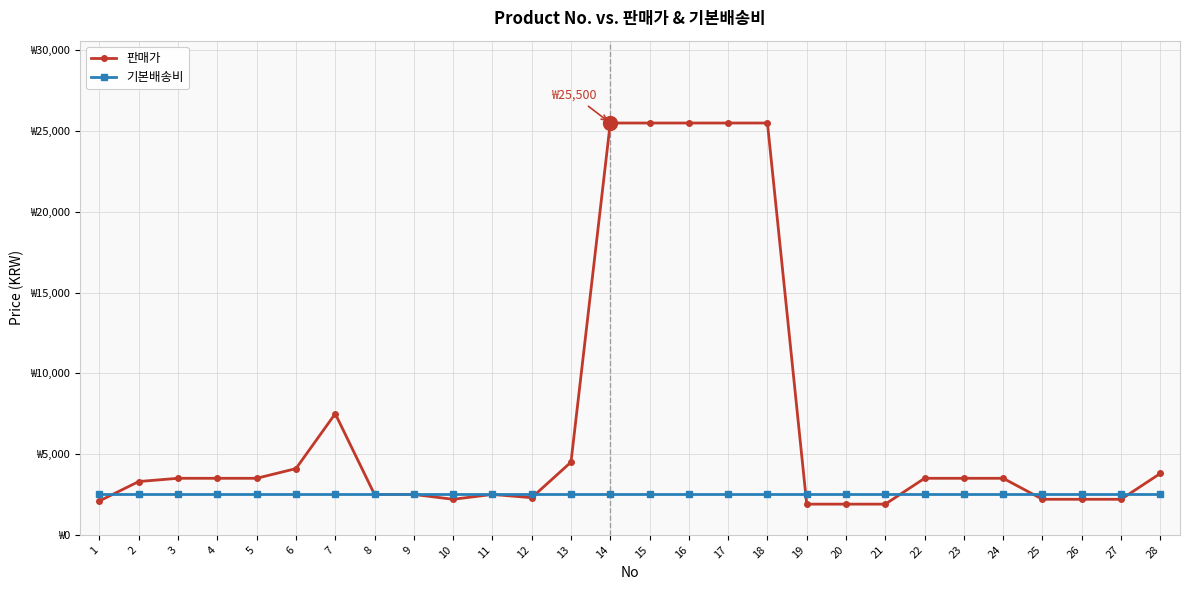

Which series changed the most between 9 and 18?

판매가